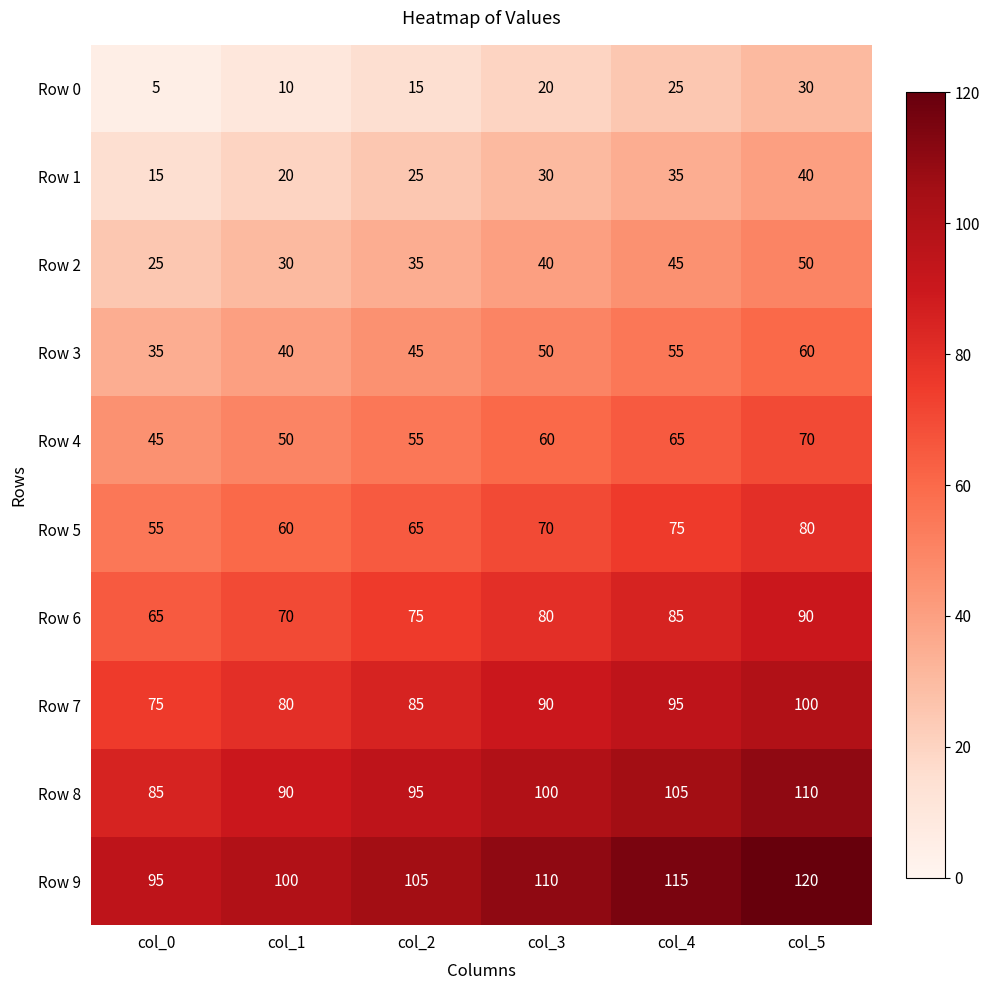

Count the number of data series in this chart.

10